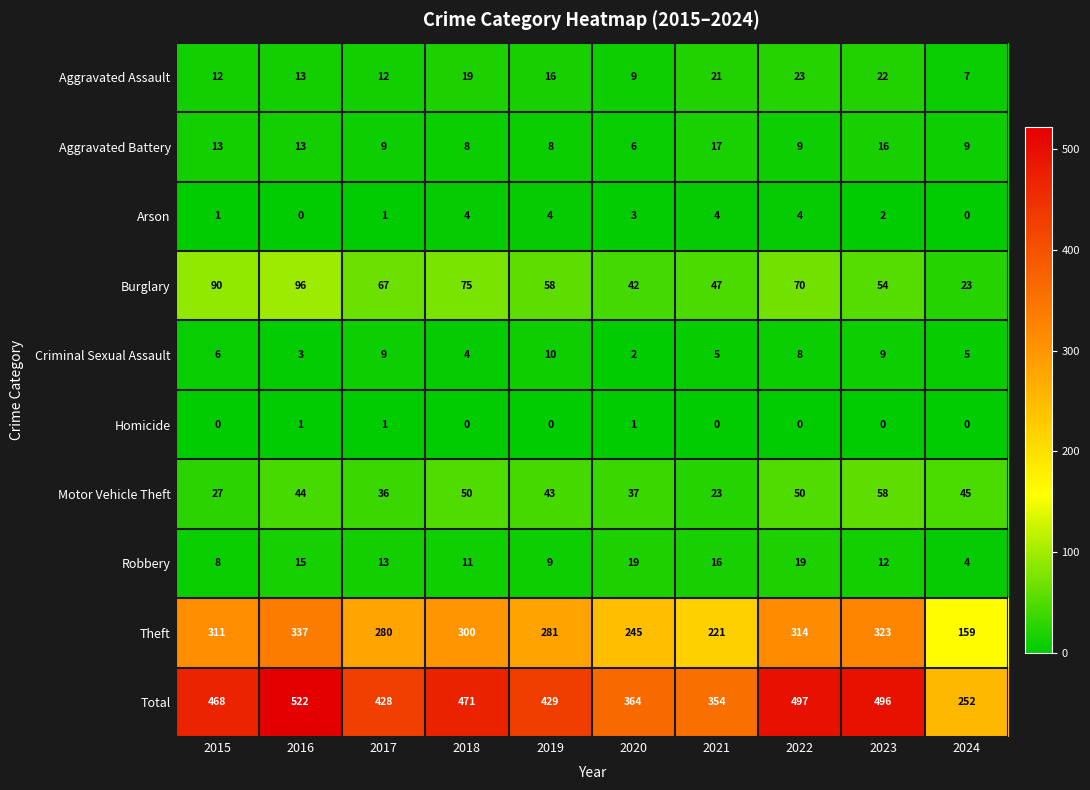

How many distinct data groups are displayed?

10